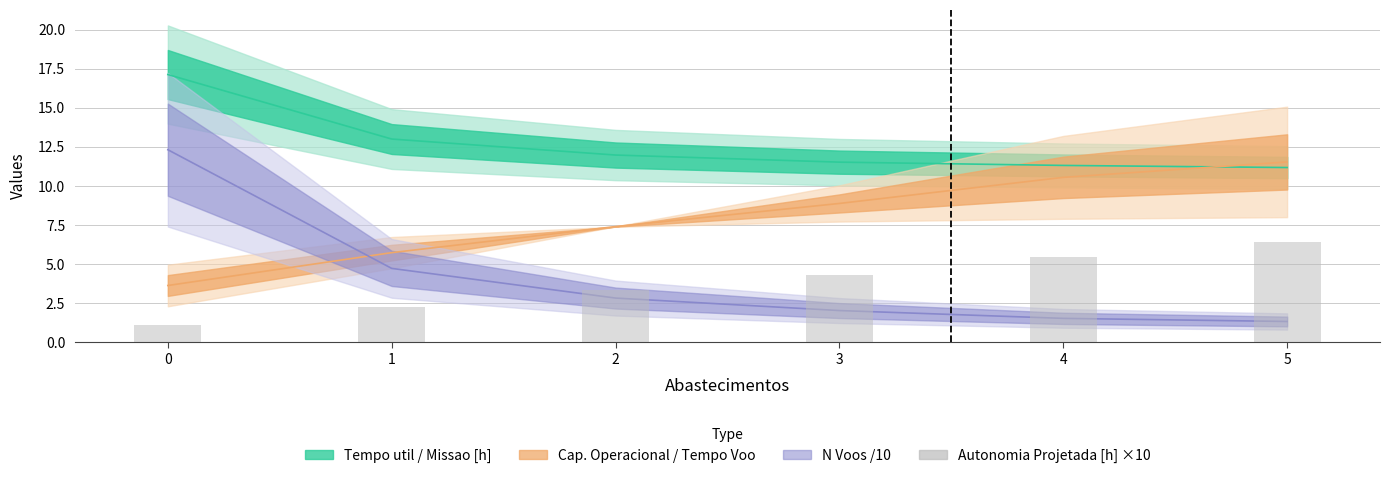

What is the average value?

3.8